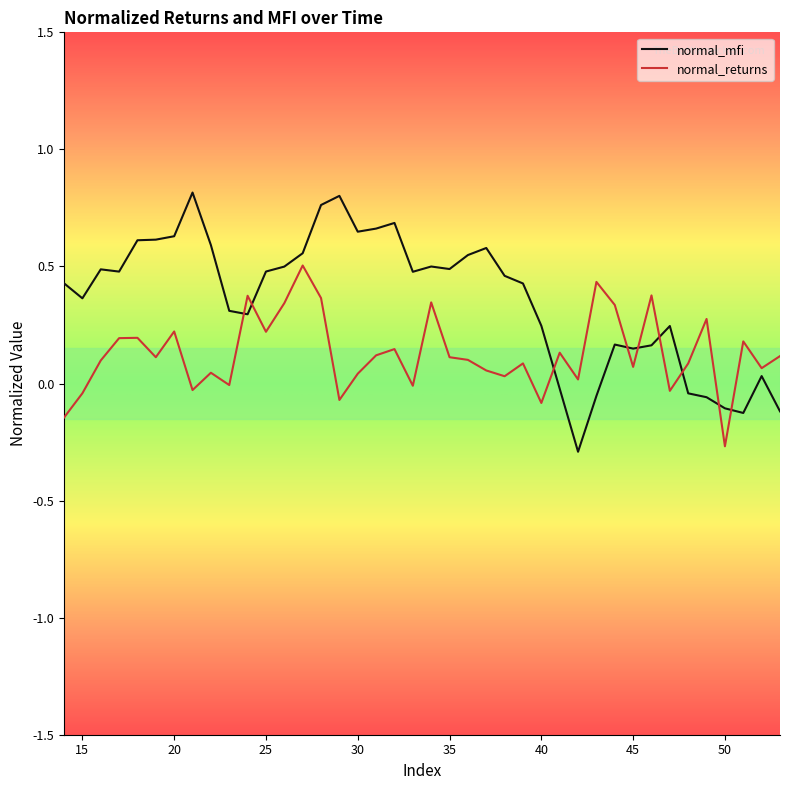

Which series has the largest total across all categories?

normal_mfi